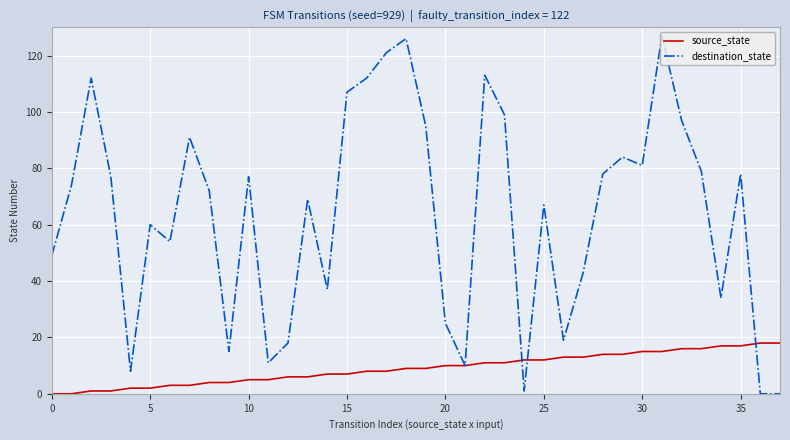

Which series has the widest spread of values?

destination_state